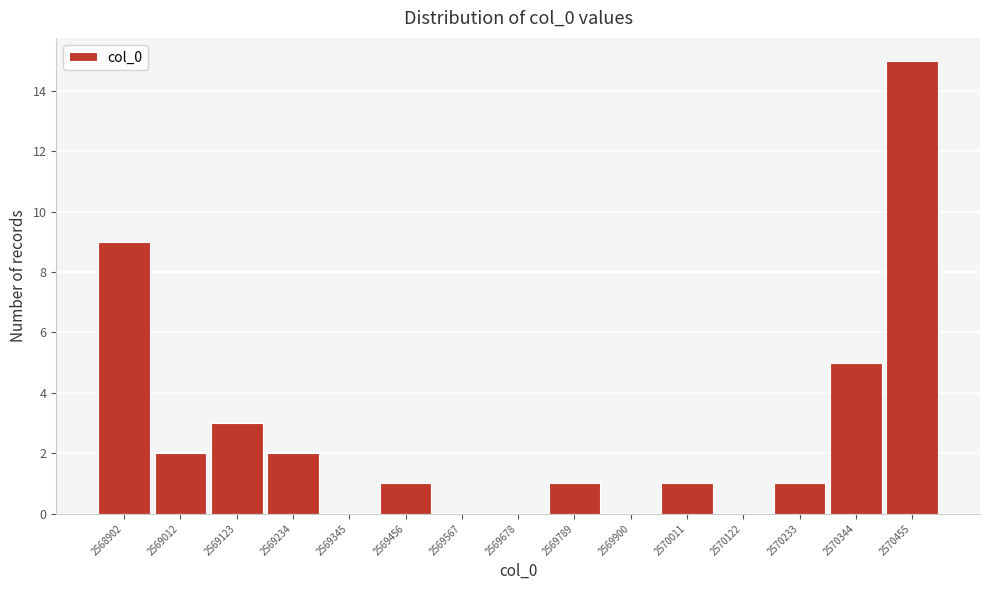

Reading left to right, transcribe all the data shown in this chart.

2568902=9	2569012=2	2569123=3	2569234=2	2569345=0	2569456=1	2569567=0	2569678=0	2569789=1	2569900=0	2570011=1	2570122=0	2570233=1	2570344=5	2570455=15